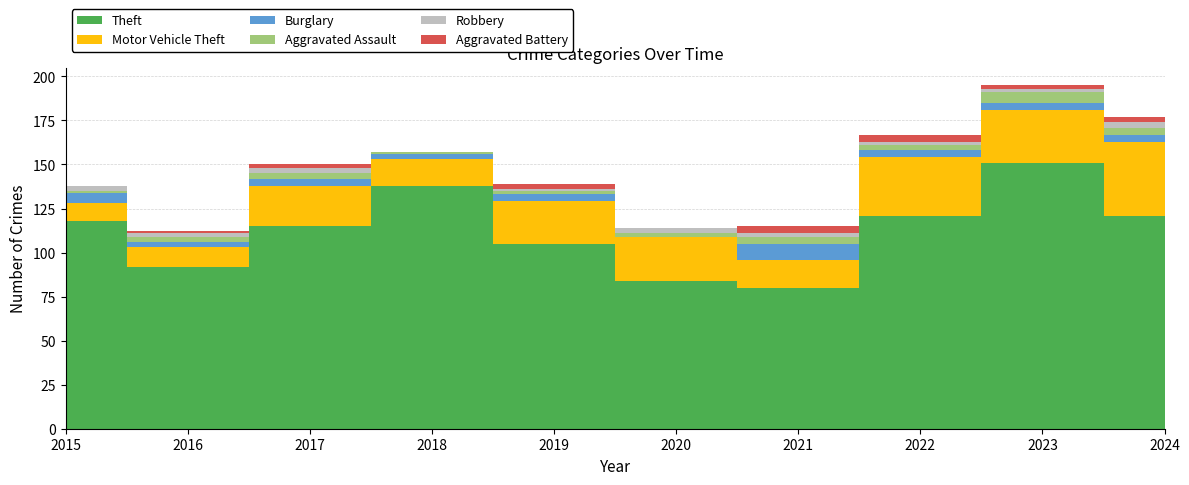

Reading left to right, what are all the values shown in this chart?

Theft: 2015=118	2016=92	2017=115	2018=138	2019=105	2020=84	2021=80	2022=121	2023=151	2024=121
Motor Vehicle Theft: 2015=10	2016=11	2017=23	2018=15	2019=24	2020=25	2021=16	2022=33	2023=30	2024=42
Burglary: 2015=6	2016=3	2017=4	2018=3	2019=4	2020=0	2021=9	2022=4	2023=4	2024=4
Aggravated Assault: 2015=1	2016=3	2017=3	2018=1	2019=2	2020=2	2021=4	2022=3	2023=6	2024=4
Robbery: 2015=3	2016=2	2017=3	2018=0	2019=1	2020=3	2021=2	2022=2	2023=2	2024=3
Aggravated Battery: 2015=0	2016=1	2017=2	2018=0	2019=3	2020=0	2021=4	2022=4	2023=2	2024=3